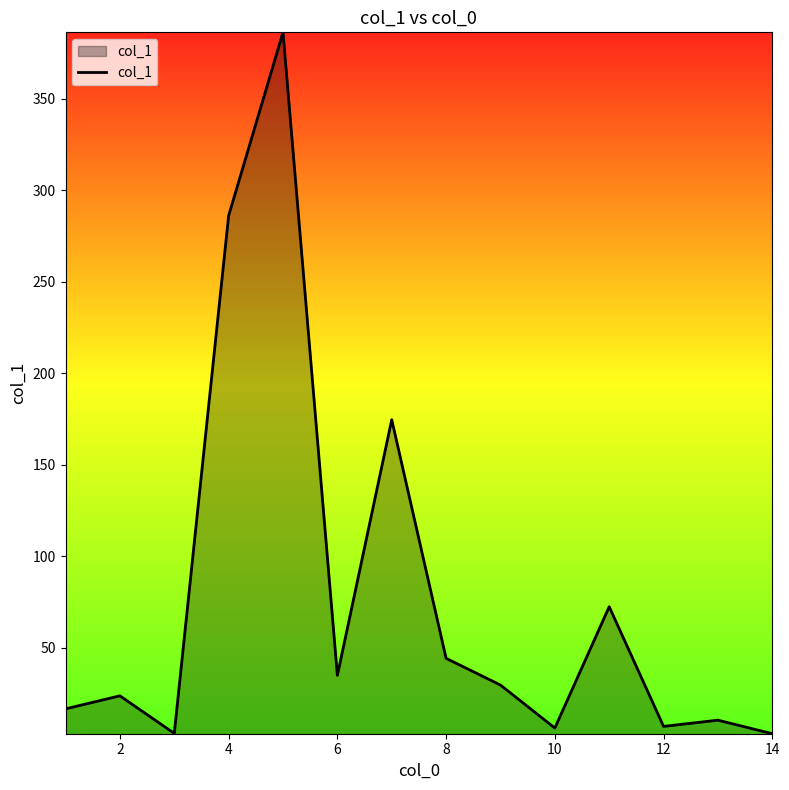

What is the difference between the maximum and minimum values?

383.3